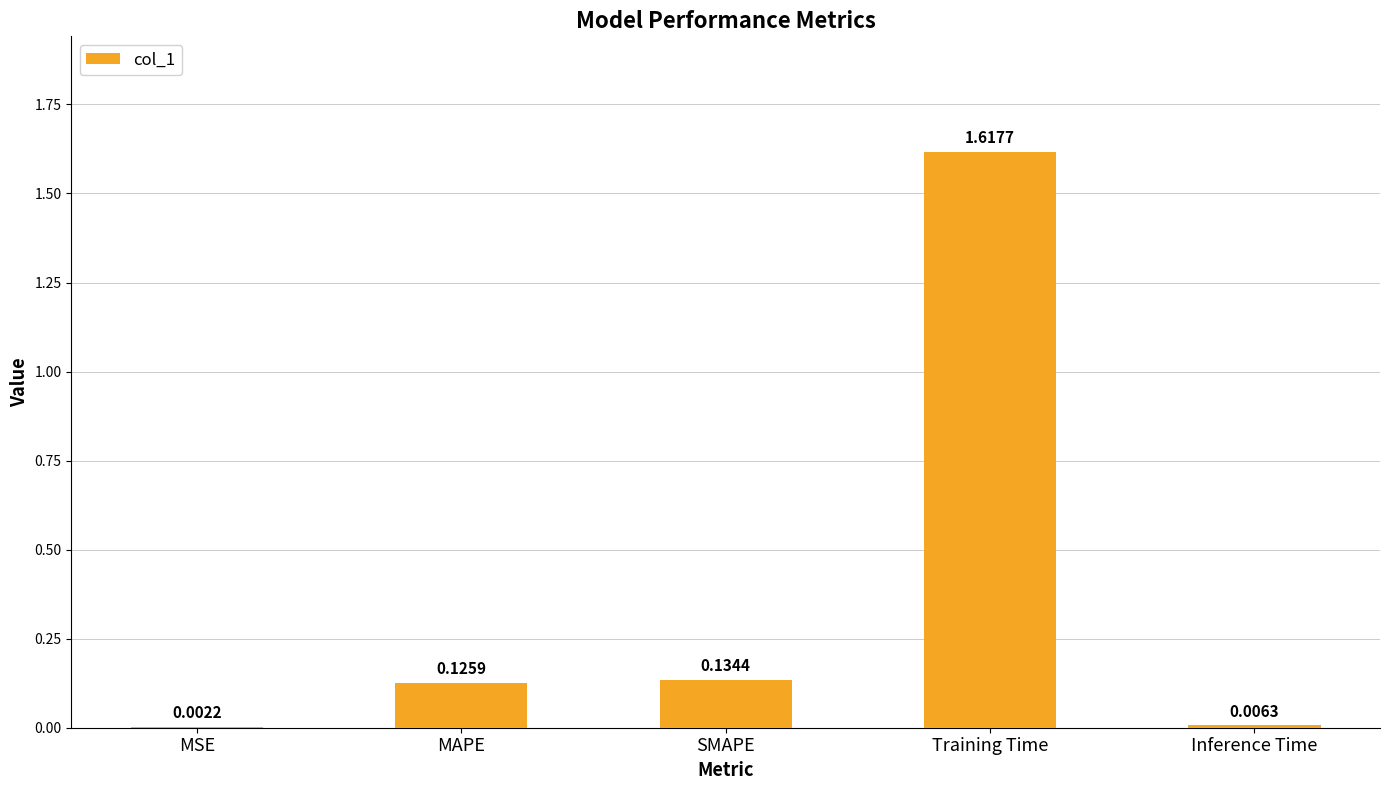

Between SMAPE and MSE, which is larger?

SMAPE